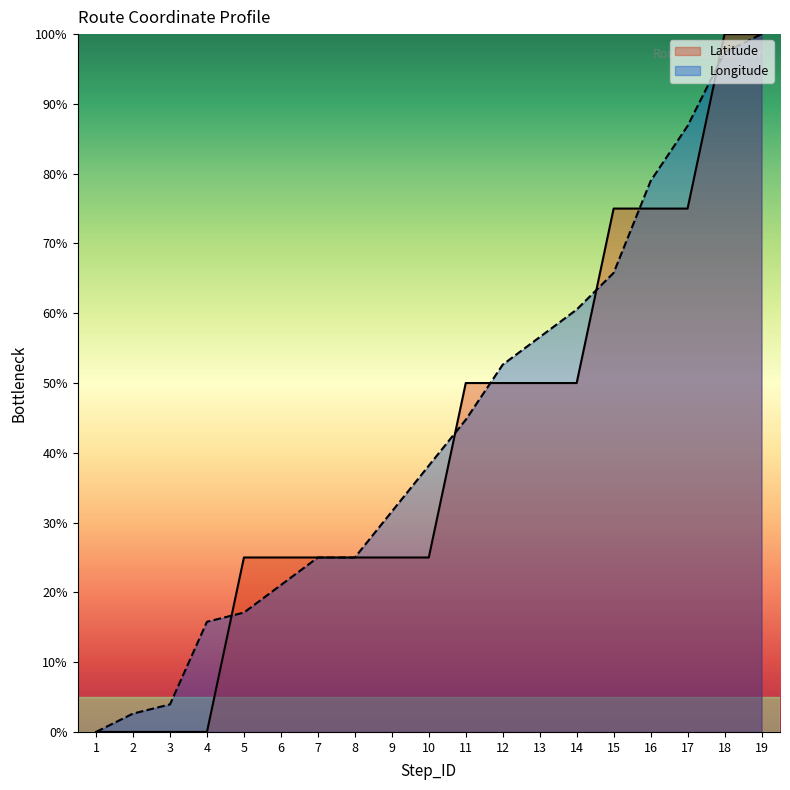

How many data points in Latitude are less than 25?

4